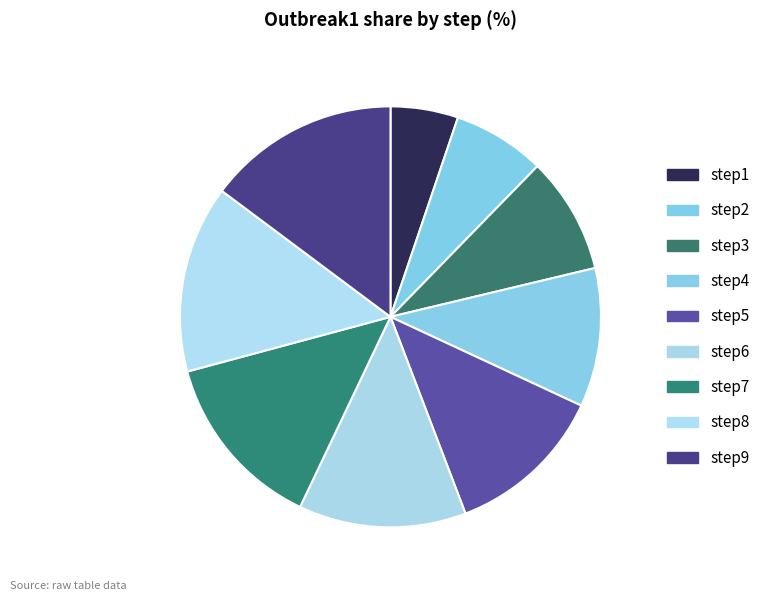

Which slice is the smallest?

step1